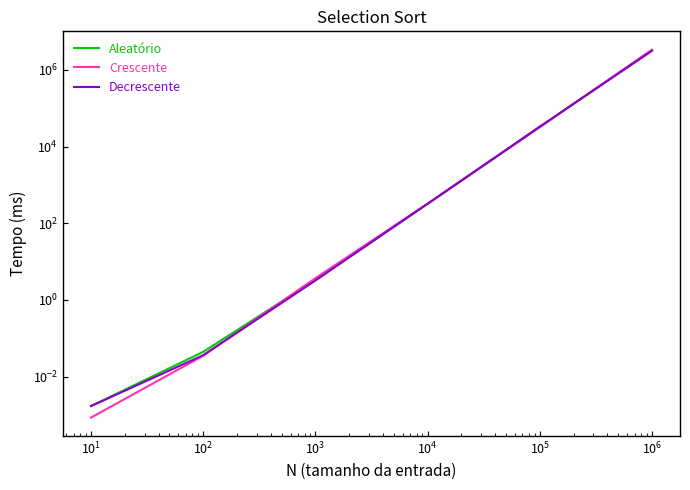

The Crescente series shows 2325949.7 at $\mathdefault{10^{4}}$. True or false?

False